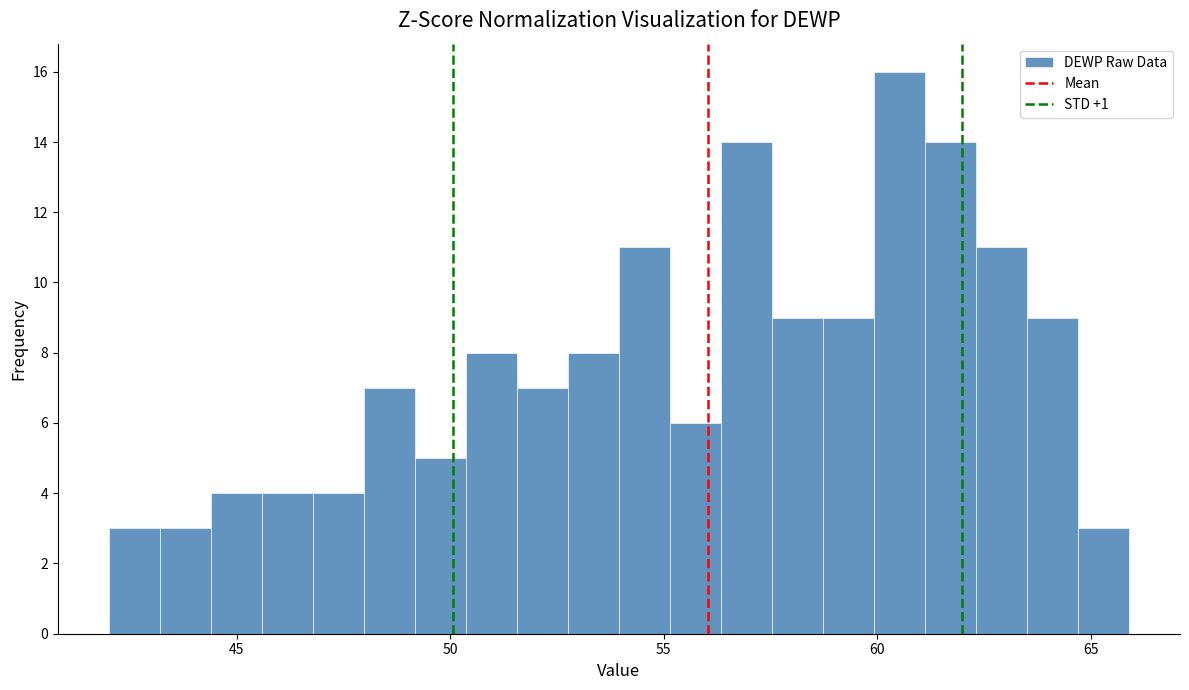

Read against the x-axis, roughly where is the centre of the tallest bar?

60.5